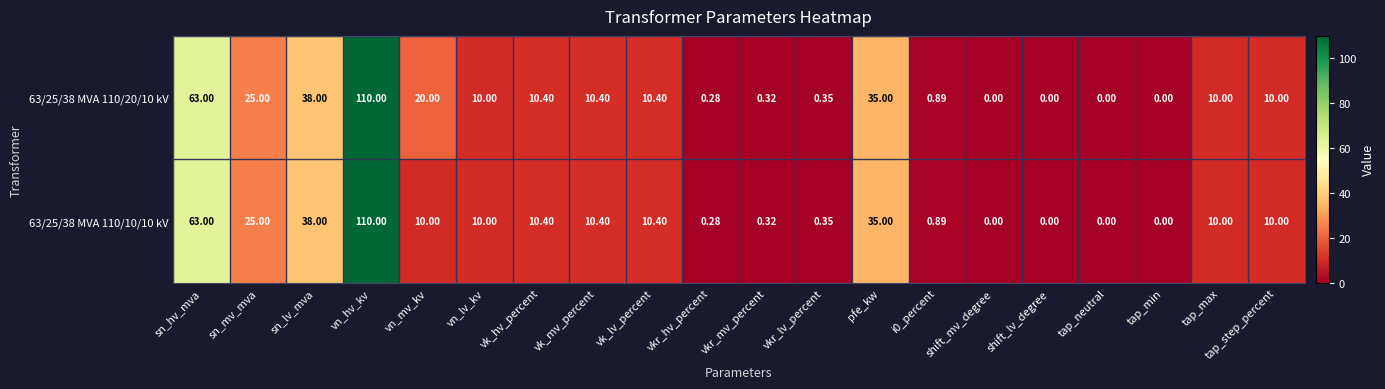

Is the value of 63/25/38 MVA 110/20/10 kV at vn_mv_kv greater than the value of 63/25/38 MVA 110/10/10 kV at tap_step_percent?

Yes